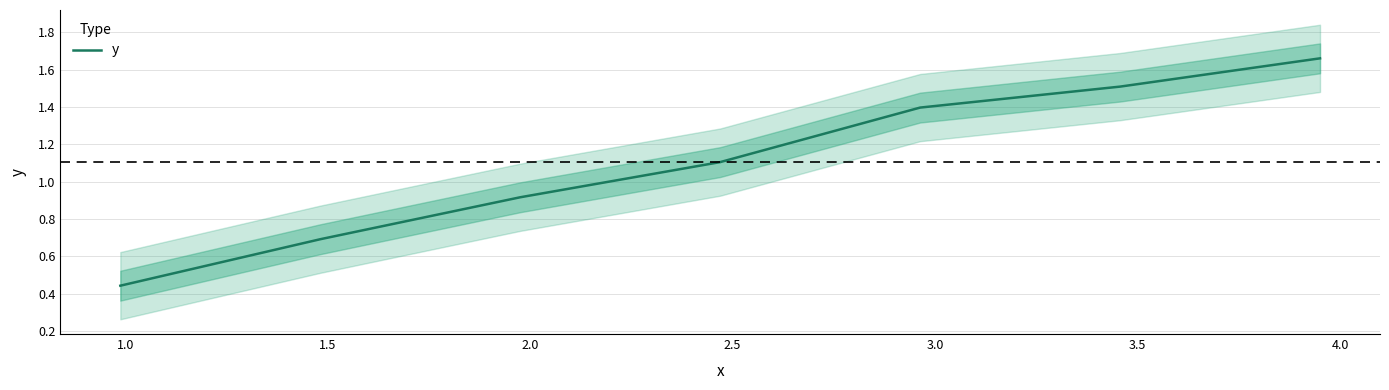

The chart shows a value of 0.8 at 3.5. True or false?

False